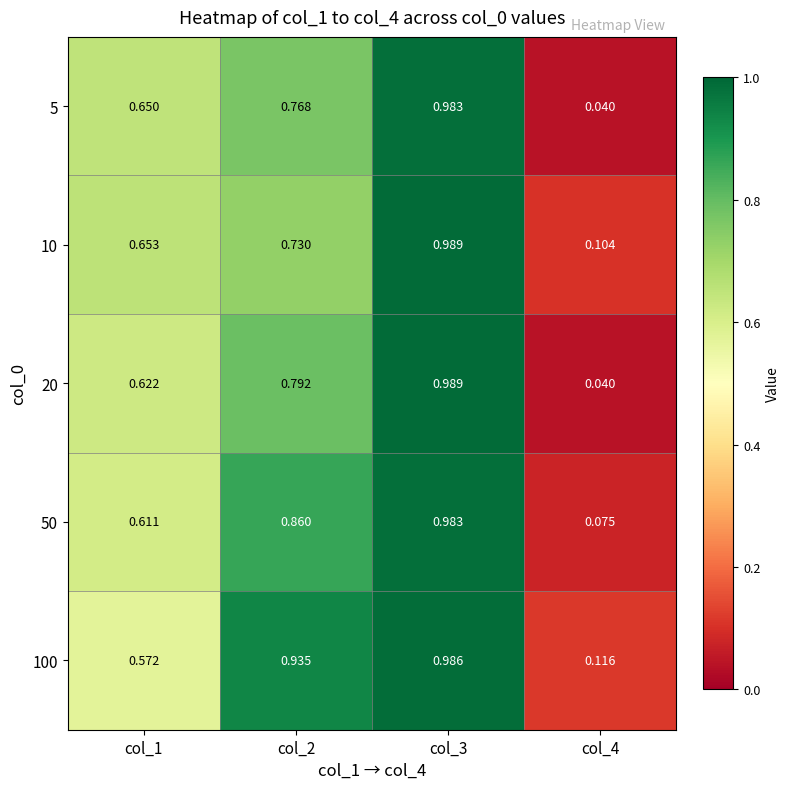

Is the value of 20 at col_4 greater than the value of 5 at col_3?

No